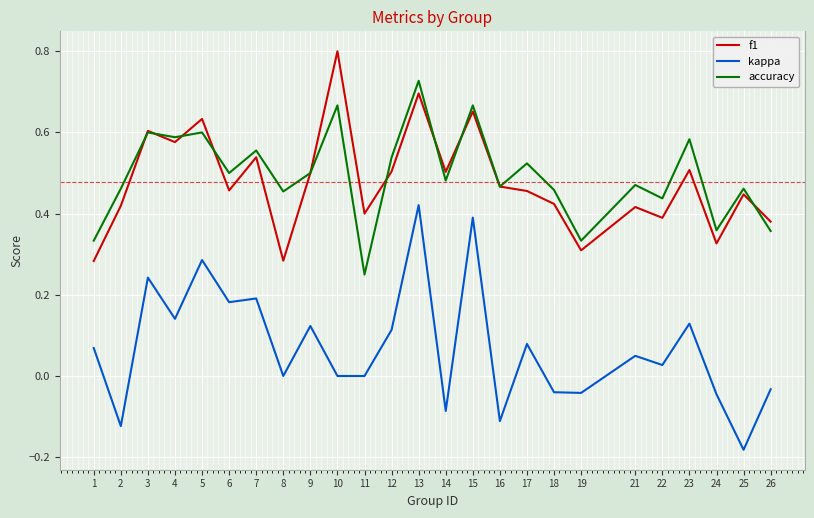

How many interior local valleys does the accuracy series have?

9